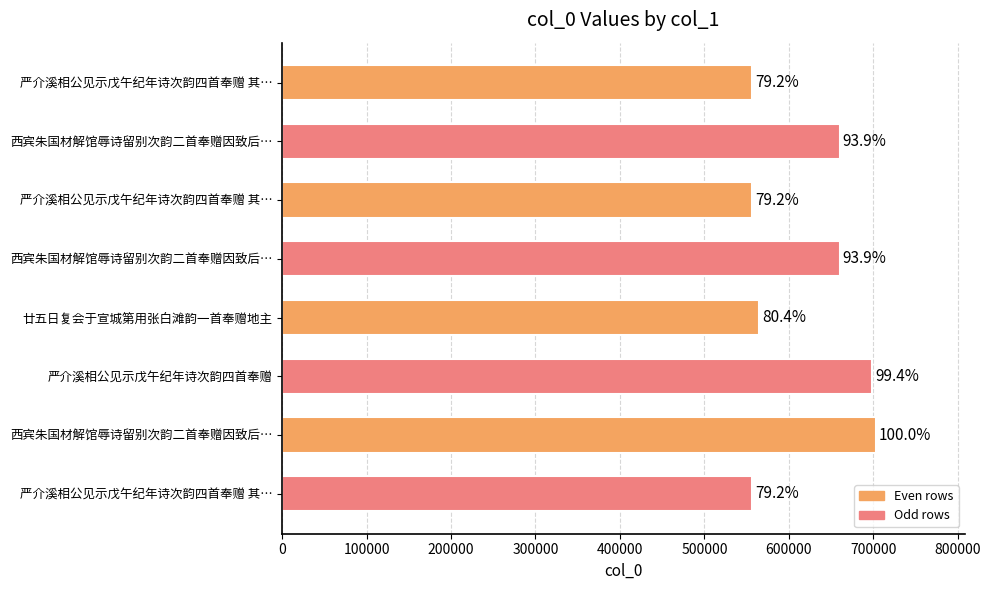

How many bars are there in total?

8